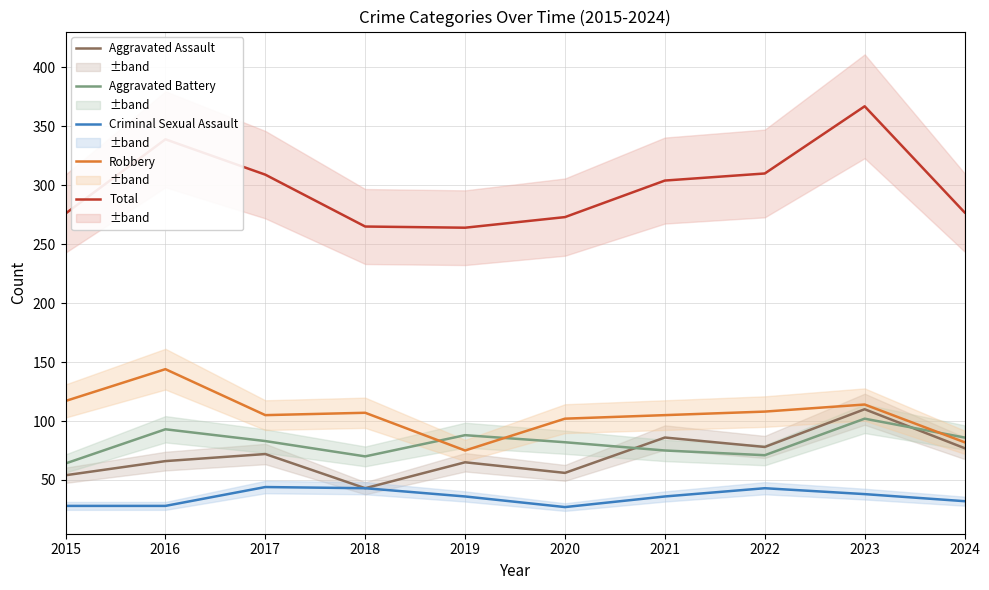

Reading left to right, what are all the values shown in this chart?

Aggravated Assault: 54	66	72	43	65	56	86	78	110	77
Aggravated Battery: 64	93	83	70	88	82	75	71	102	86
Criminal Sexual Assault: 28	28	44	43	36	27	36	43	38	32
Robbery: 117	144	105	107	75	102	105	108	114	82
Total: 276	339	309	265	264	273	304	310	367	277